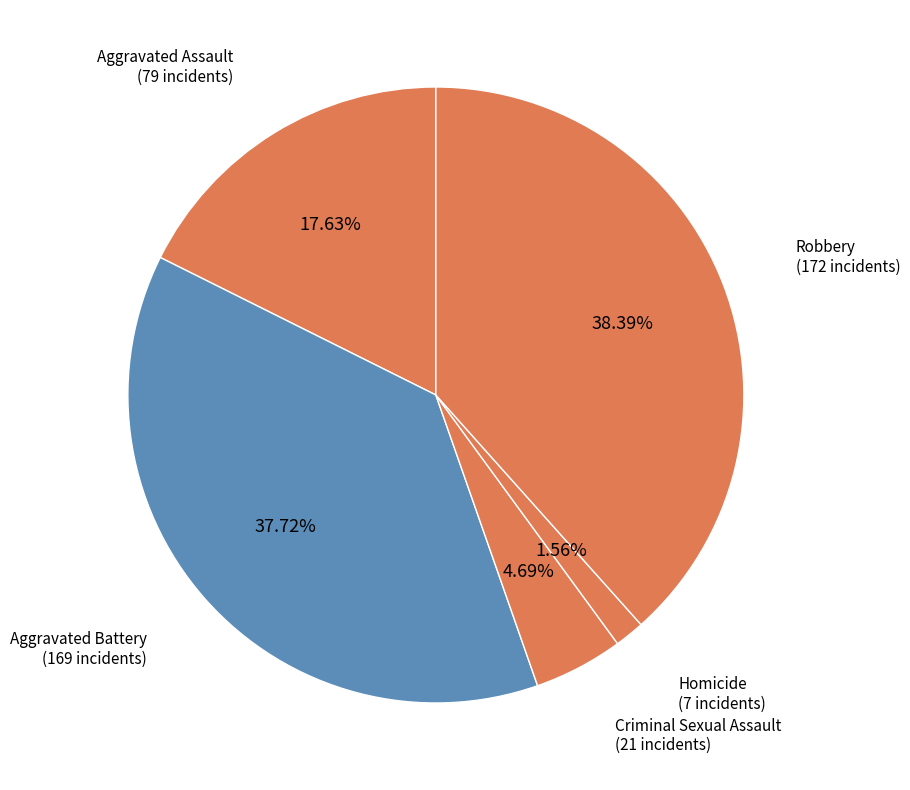

Rank the categories by value from highest to lowest.

Robbery, Aggravated Battery, Aggravated Assault, Criminal Sexual Assault, Homicide